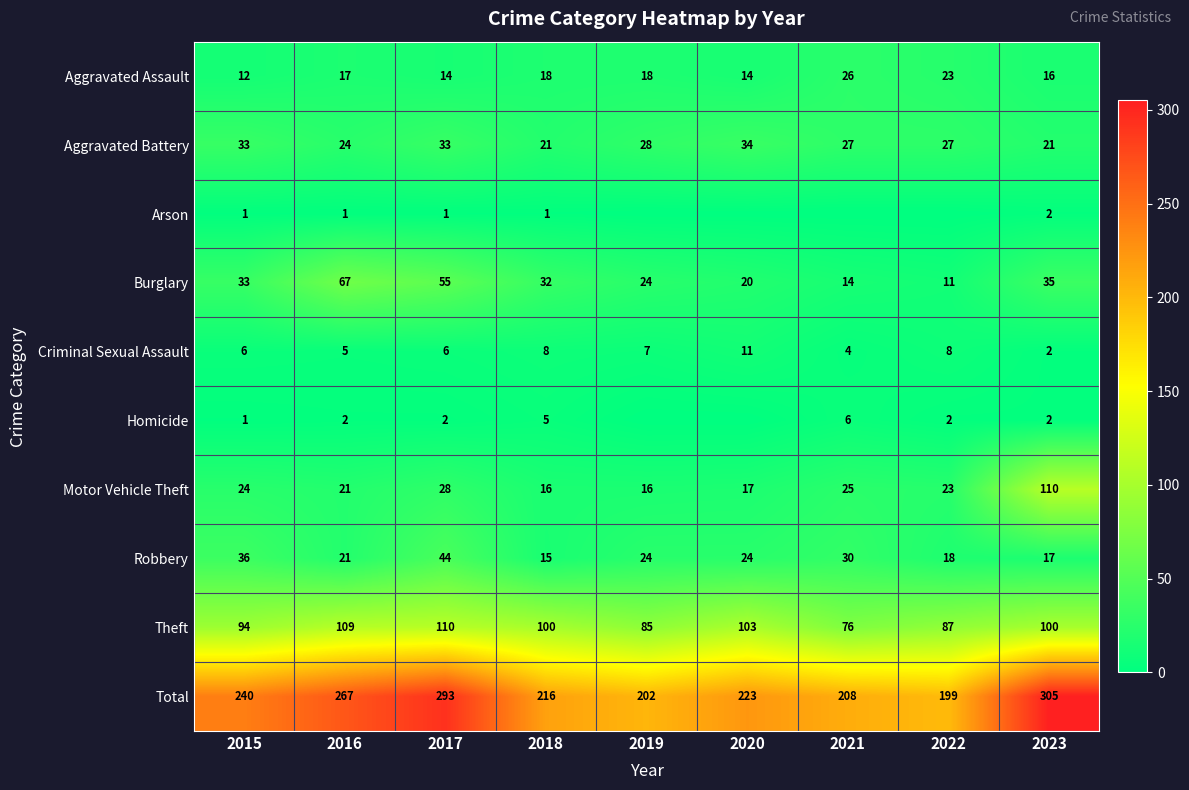

At which category is the sum across all series the highest?

2023